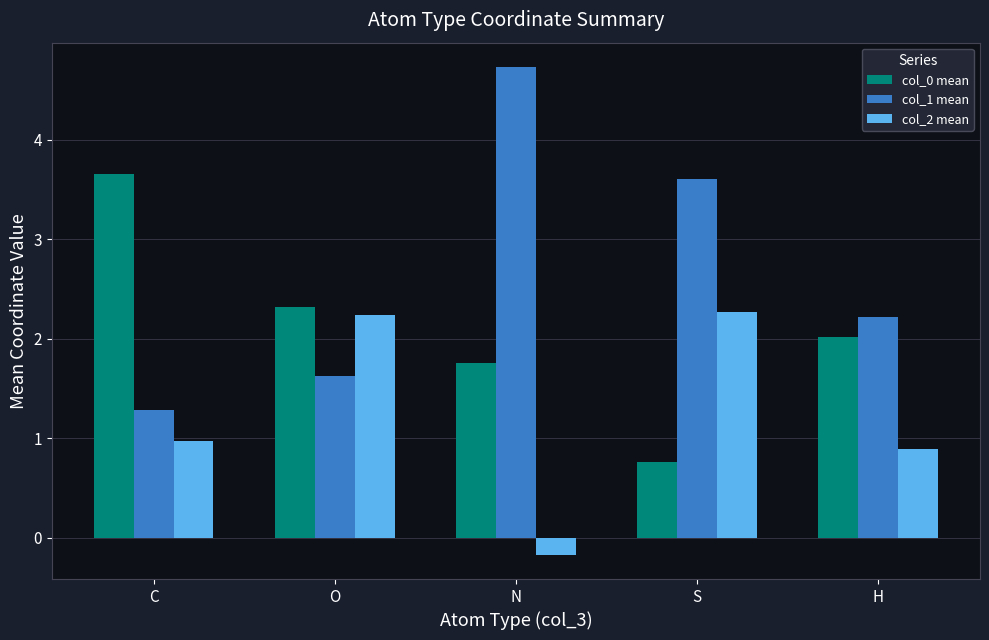

Between C and H, which series saw the biggest shift?

col_0 mean